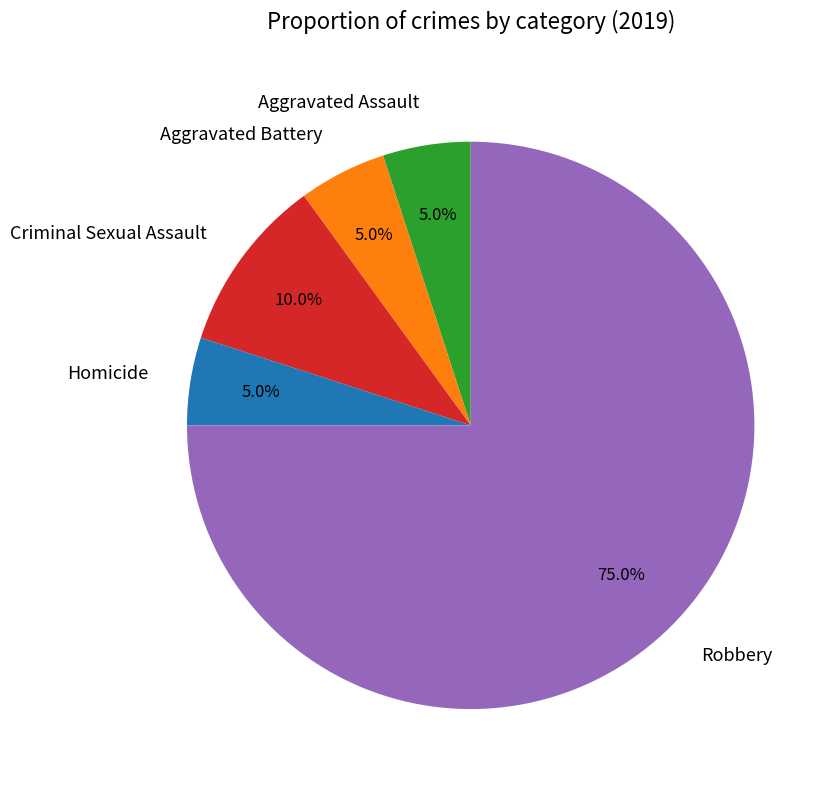

To the nearest percent, what percentage of the pie is Robbery?

75%